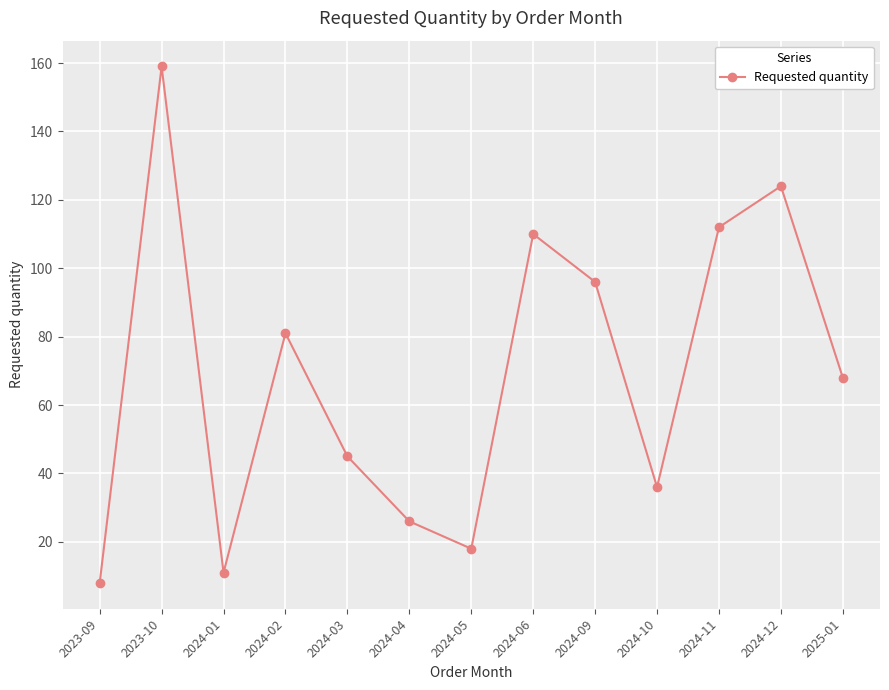

Is it true that the value at 2024-06 is 147?

False